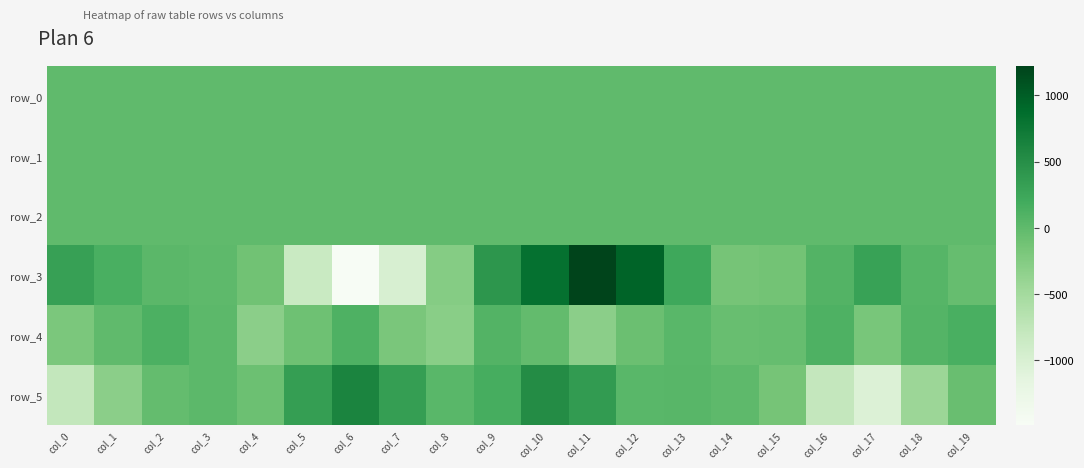

What is the sum of the row_2 values at col_18 and col_13?

1.2